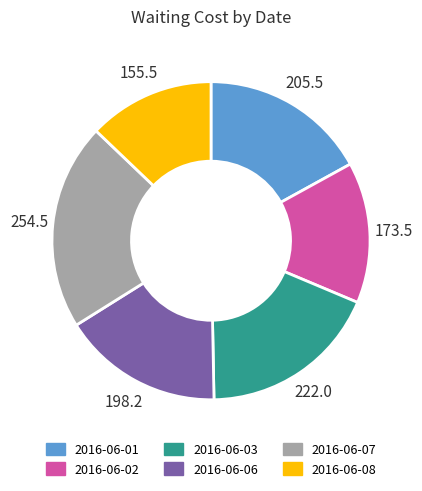

Do 2016-06-01 and 2016-06-07 together represent more than half of the pie?

No